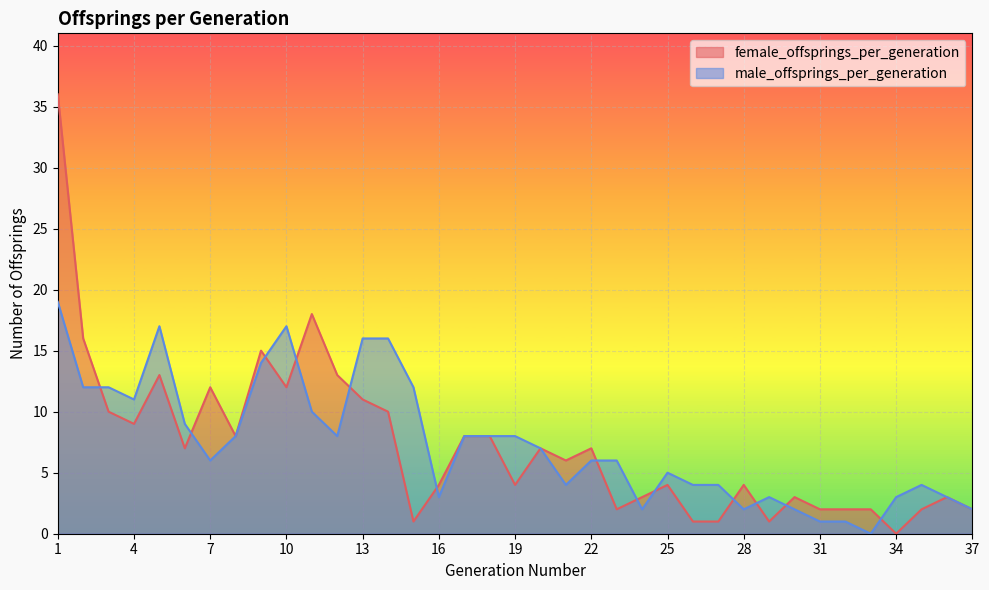

What is the value of the male_offsprings_per_generation point at the 3rd from the left?

12